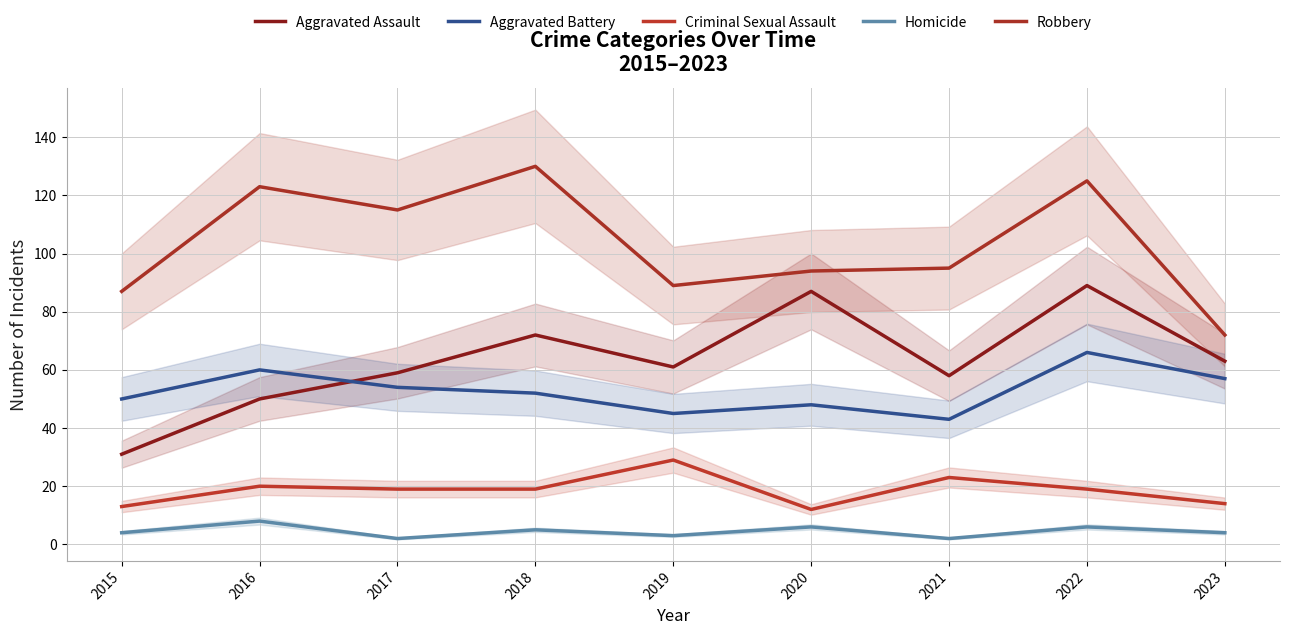

Reading right to left, transcribe all the data shown in this chart.

Aggravated Assault: 2023=63	2022=89	2021=58	2020=87	2019=61	2018=72	2017=59	2016=50	2015=31
Aggravated Battery: 2023=57	2022=66	2021=43	2020=48	2019=45	2018=52	2017=54	2016=60	2015=50
Criminal Sexual Assault: 2023=14	2022=19	2021=23	2020=12	2019=29	2018=19	2017=19	2016=20	2015=13
Homicide: 2023=4	2022=6	2021=2	2020=6	2019=3	2018=5	2017=2	2016=8	2015=4
Robbery: 2023=72	2022=125	2021=95	2020=94	2019=89	2018=130	2017=115	2016=123	2015=87